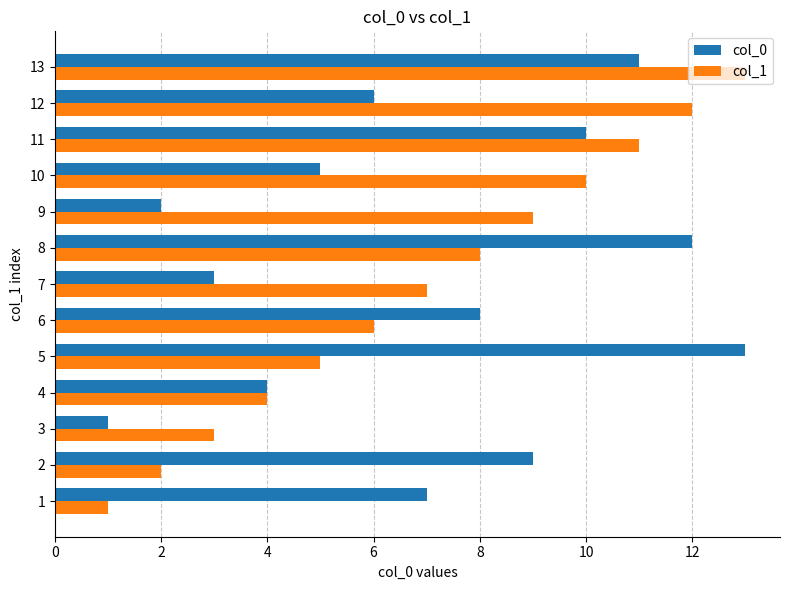

What is the sum of all col_0 values?

91